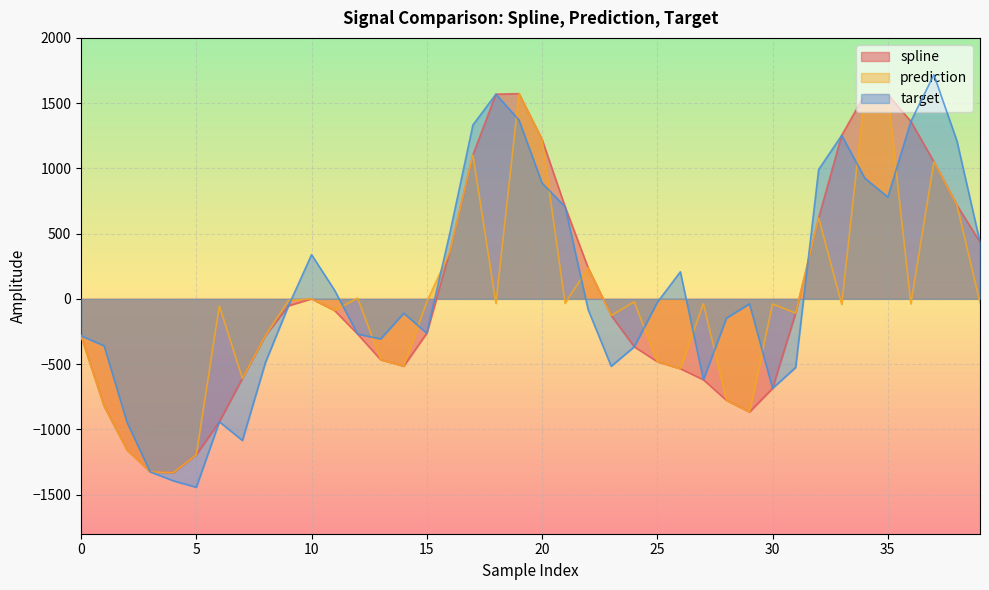

List the series in order of their overall mean, lowest first.

prediction, spline, target